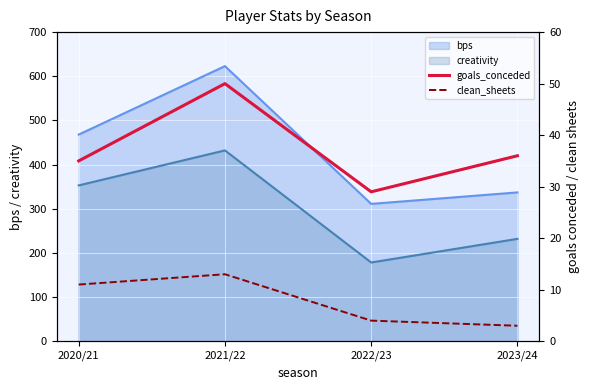

Count the clean_sheets values in the range 4 to 13.

3